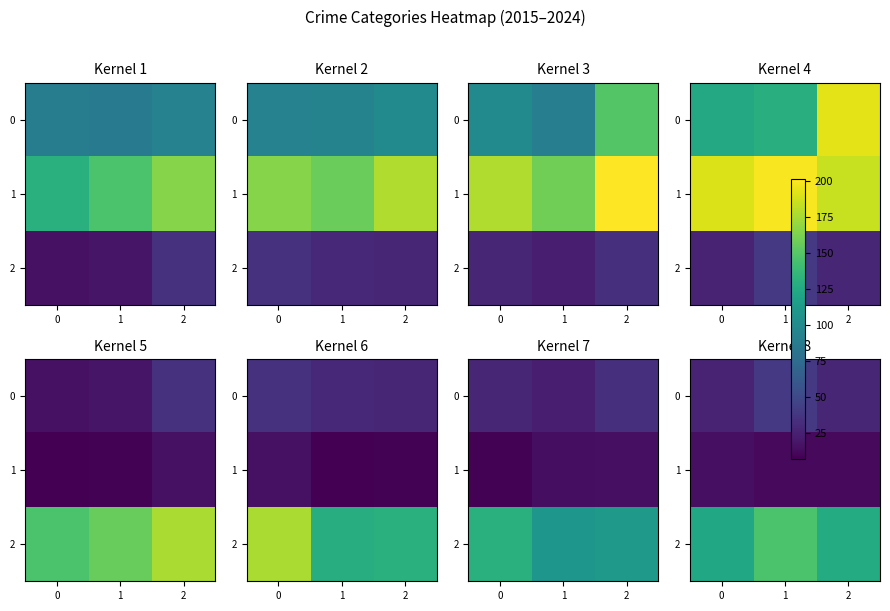

What is the difference between the highest and lowest values at 0?

108